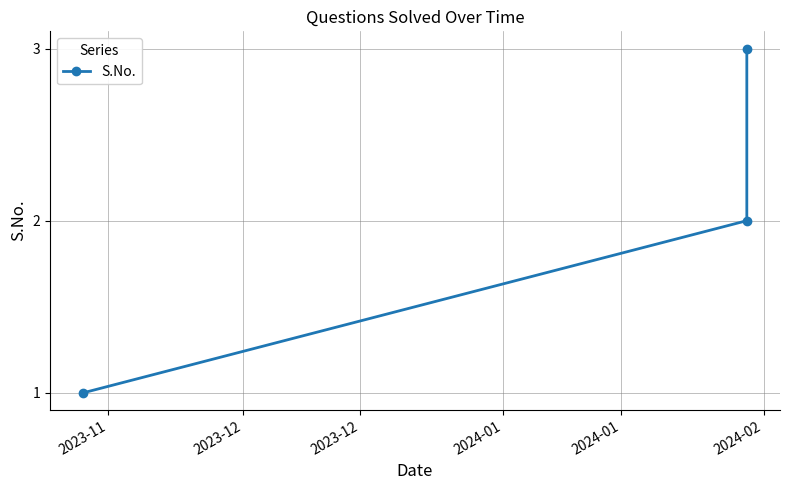

At which category does the chart reach its minimum across all series?

2023-11